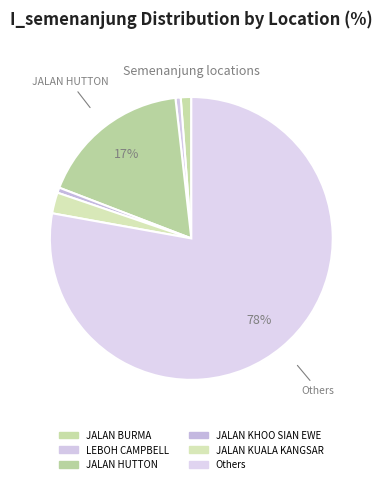

How many slices are in this pie chart?

6